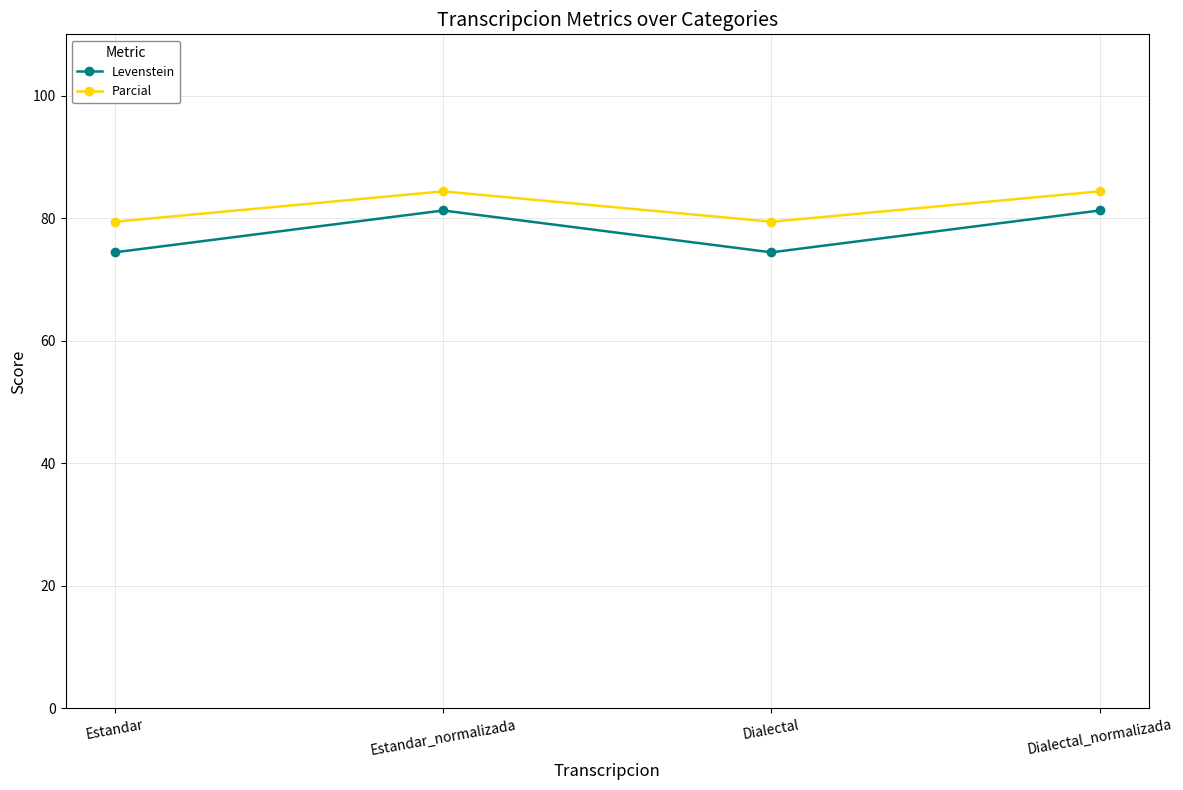

True or false: Parcial and Levenstein intersect in this chart.

False